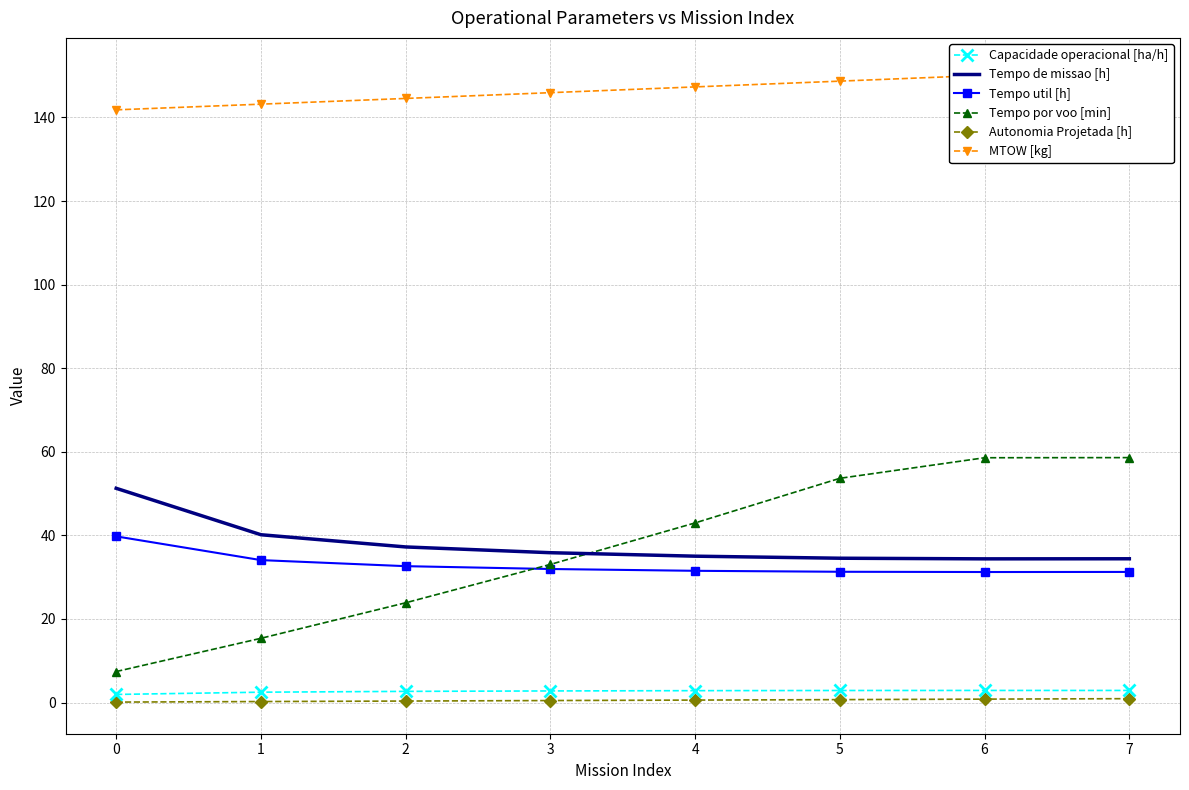

At how many categories does at least one series exceed 88?

8